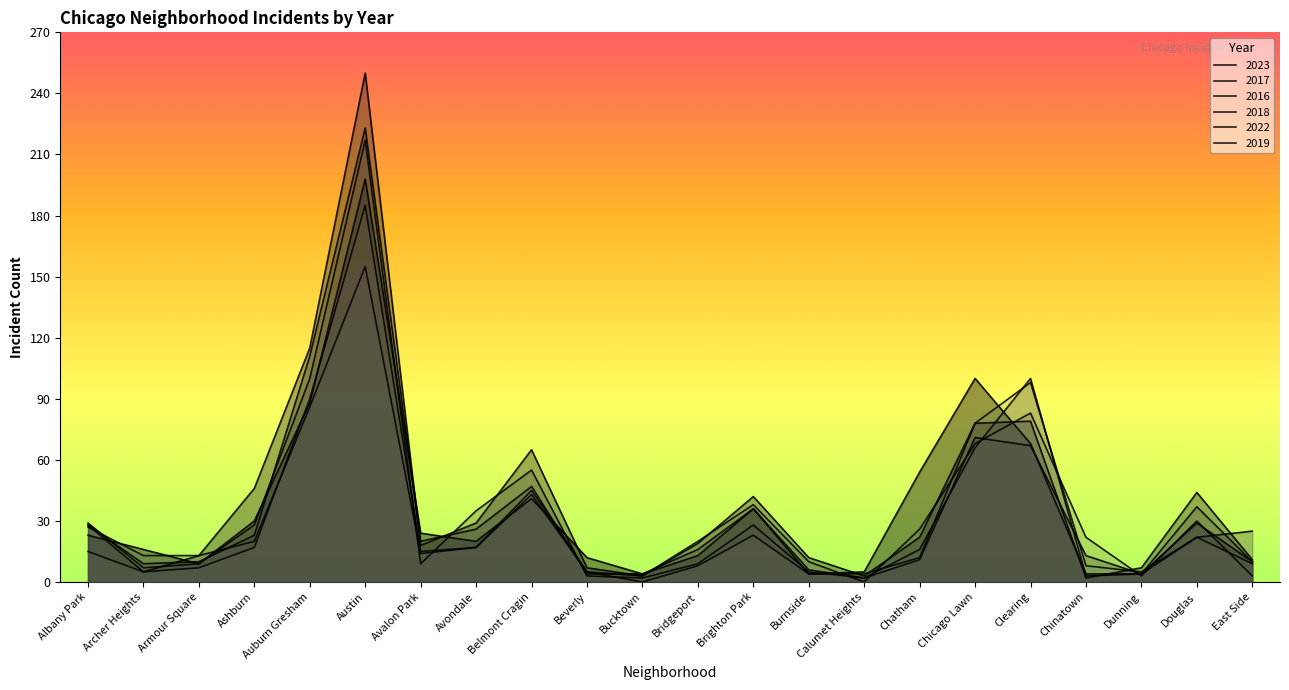

What is the sum of all 2017 values?

898